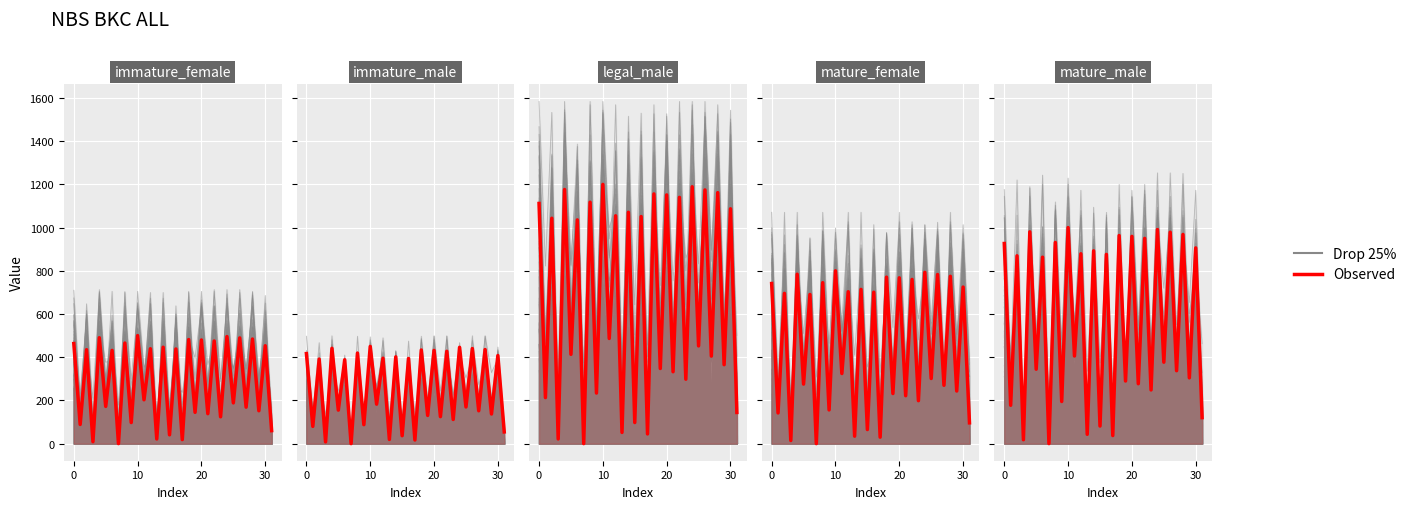

What is the sum of the Observed values at 20 and 20?

977.5